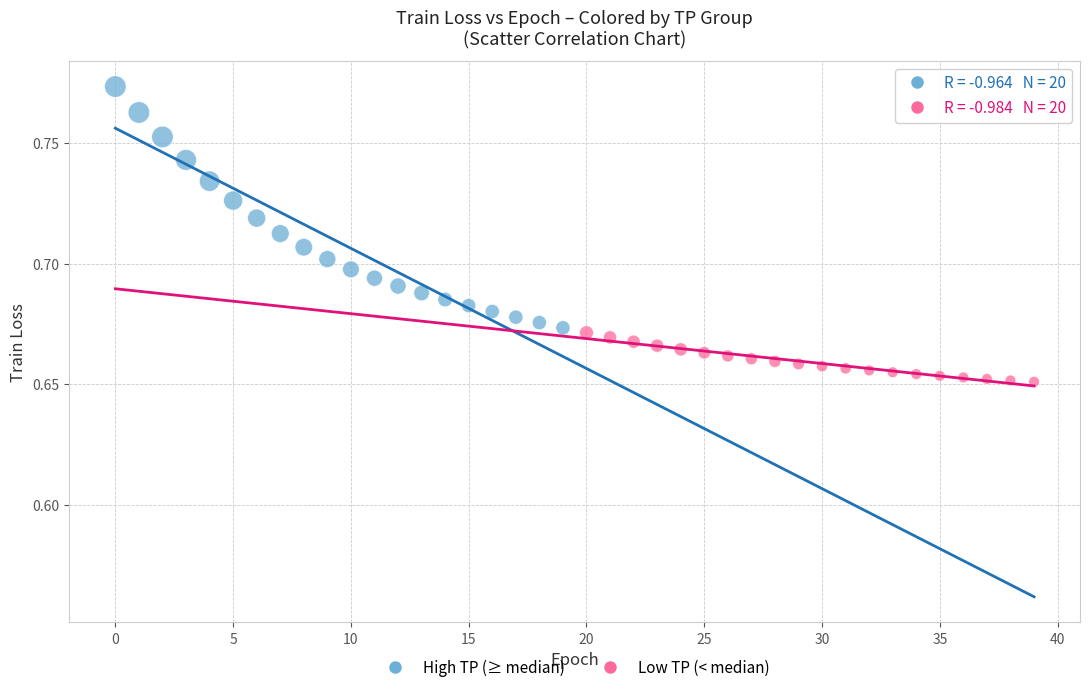

Which series reaches the maximum Y coordinate?

High TP (≥ median)